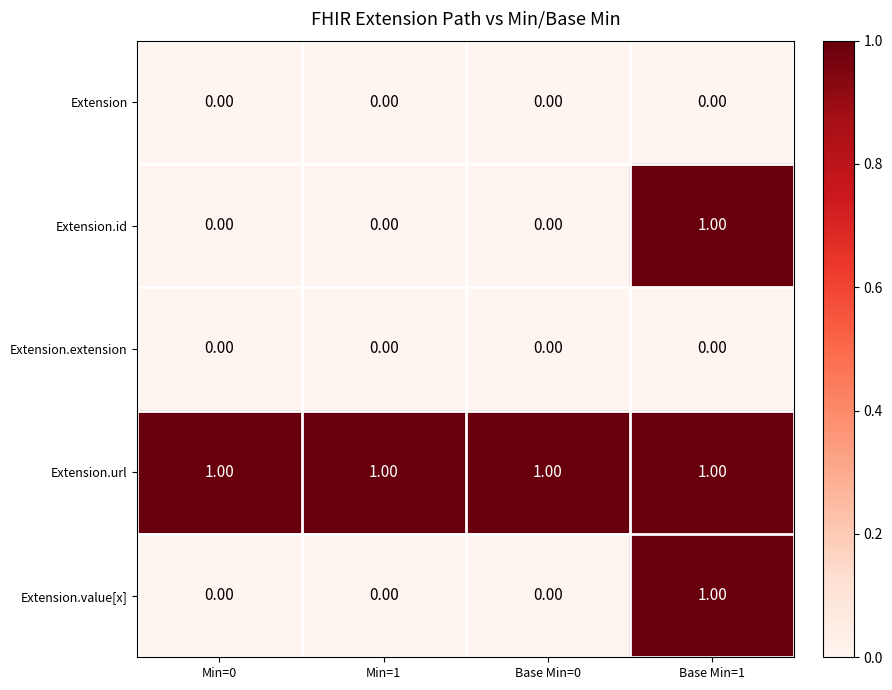

At how many categories does at least one series exceed 0?

4